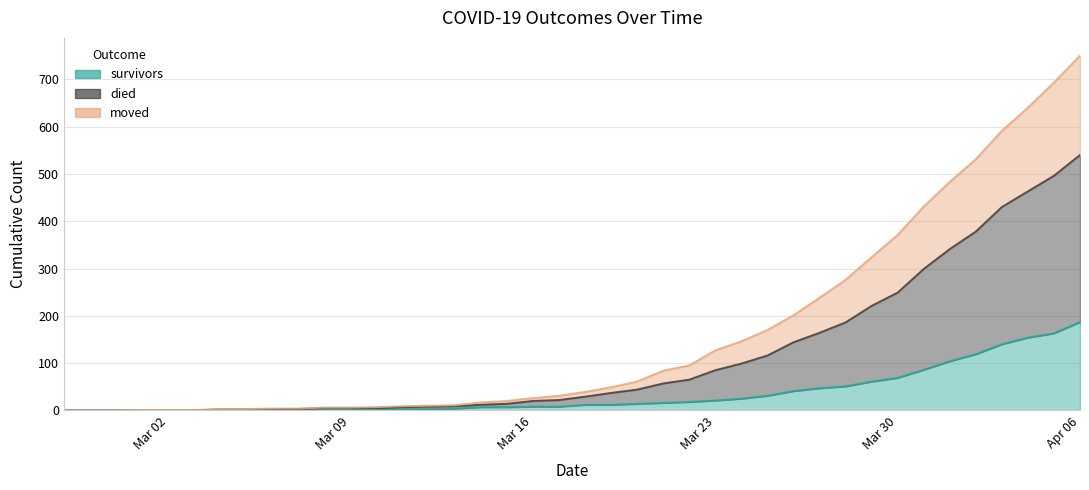

Does the chart have visible grid lines?

Yes